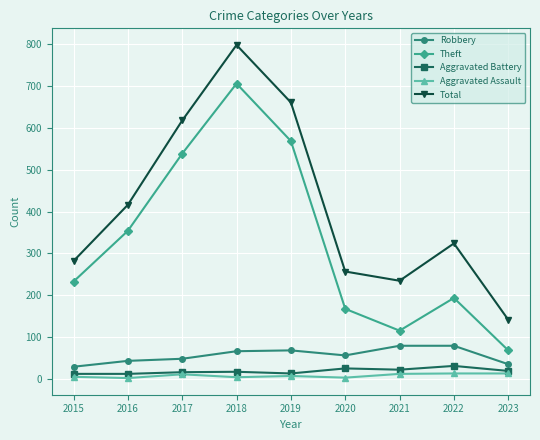

True or false: Theft has a value of 168 at 2020.

True